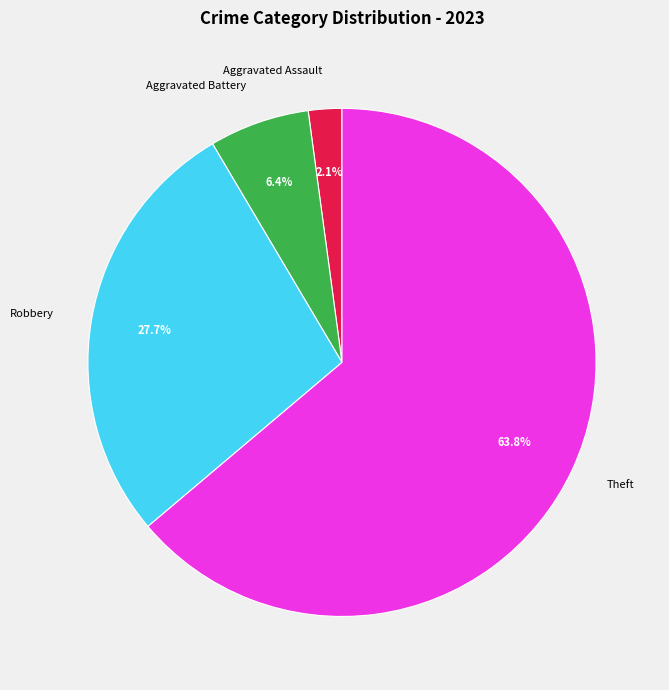

What is the largest slice in the pie chart?

Theft